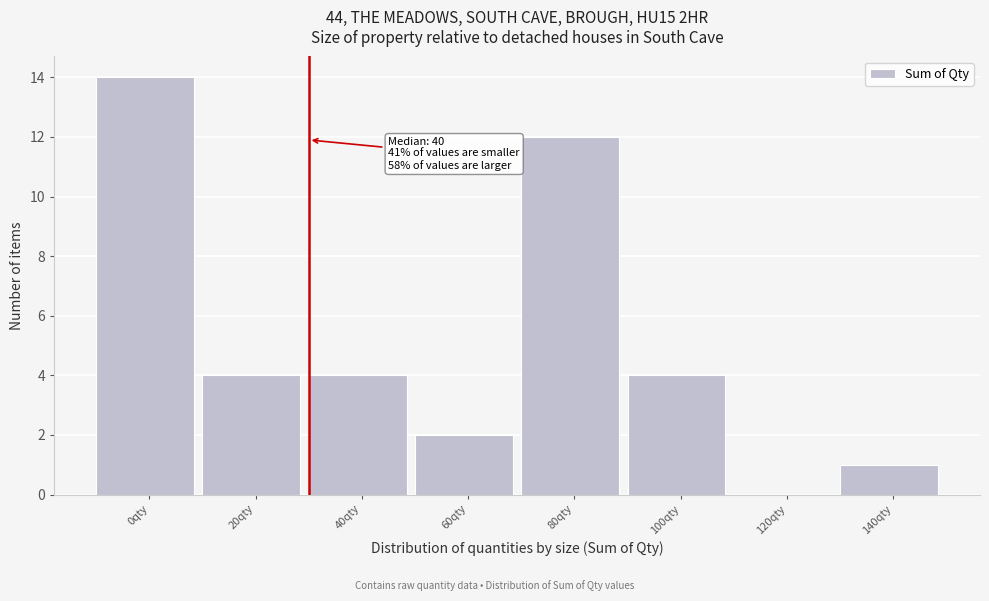

Reading right to left, list all the values displayed in this chart.

140qty=1	120qty=0	100qty=4	80qty=12	60qty=2	40qty=4	20qty=4	0qty=14